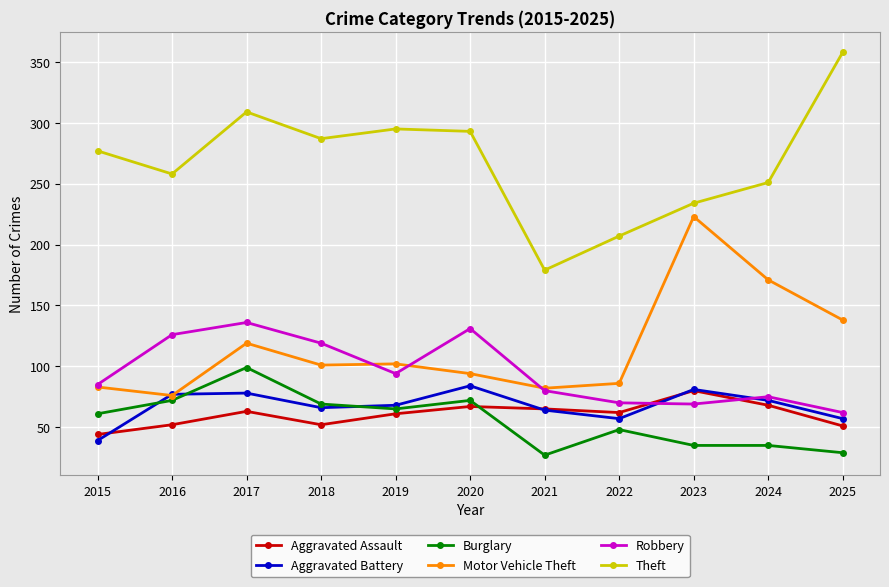

What is the sum of all Burglary values?

612